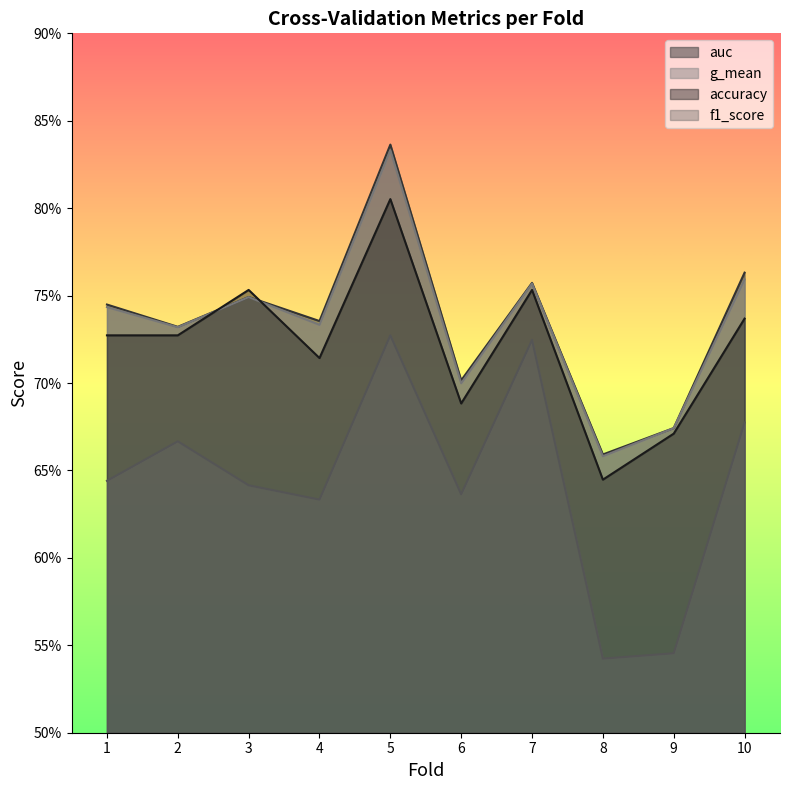

Does the chart have visible grid lines?

No